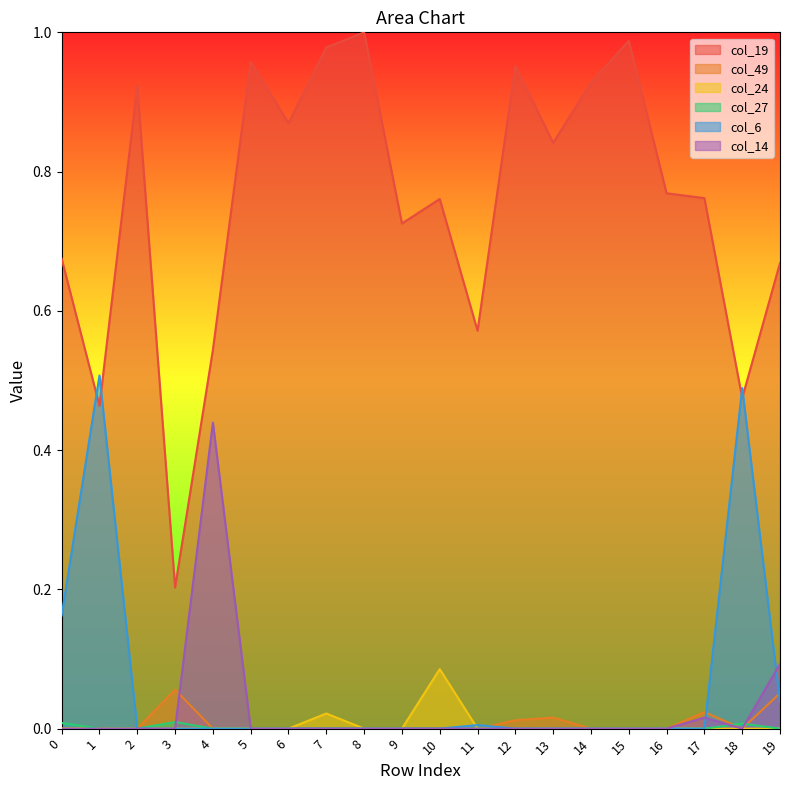

Reading left to right, what are all the values shown in this chart?

col_19: 0=0.7	1=0.5	2=0.9	3=0.2	4=0.5	5=1.0	6=0.9	7=1.0	8=1.0	9=0.7	10=0.8	11=0.6	12=1.0	13=0.8	14=0.9	15=1.0	16=0.8	17=0.8	18=0.5	19=0.7
col_49: 0=0.0	1=0.0	2=0.0	3=0.1	4=0.0	5=0.0	6=0.0	7=0.0	8=0.0	9=0.0	10=0.0	11=0.0	12=0.0	13=0.0	14=0.0	15=0.0	16=0.0	17=0.0	18=0.0	19=0.1
col_24: 0=0.0	1=0.0	2=0.0	3=0.0	4=0.0	5=0.0	6=0.0	7=0.0	8=0.0	9=0.0	10=0.1	11=0.0	12=0.0	13=0.0	14=0.0	15=0.0	16=0.0	17=0.0	18=0.0	19=0.0
col_27: 0=0.0	1=0.0	2=0.0	3=0.0	4=0.0	5=0.0	6=0.0	7=0.0	8=0.0	9=0.0	10=0.0	11=0.0	12=0.0	13=0.0	14=0.0	15=0.0	16=0.0	17=0.0	18=0.0	19=0.0
col_6: 0=0.2	1=0.5	2=0.0	3=0.0	4=0.0	5=0.0	6=0.0	7=0.0	8=0.0	9=0.0	10=0.0	11=0.0	12=0.0	13=0.0	14=0.0	15=0.0	16=0.0	17=0.0	18=0.5	19=0.0
col_14: 0=0.0	1=0.0	2=0.0	3=0.0	4=0.4	5=0.0	6=0.0	7=0.0	8=0.0	9=0.0	10=0.0	11=0.0	12=0.0	13=0.0	14=0.0	15=0.0	16=0.0	17=0.0	18=0.0	19=0.1